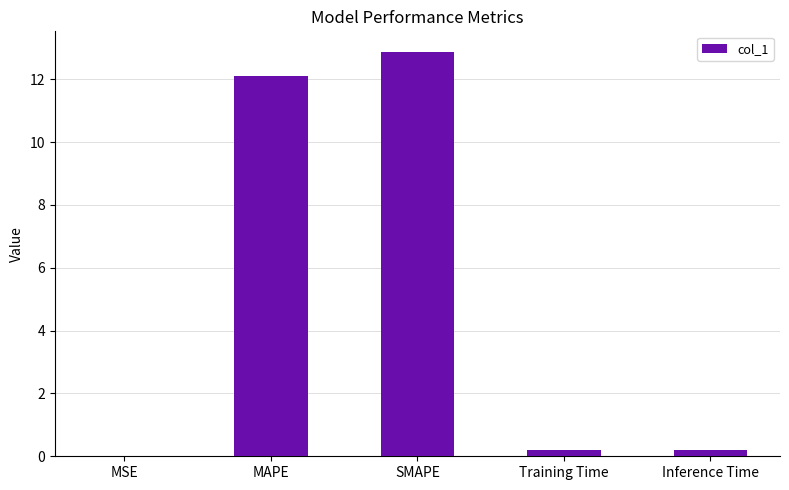

Is it true that the value at SMAPE is 6.5?

False